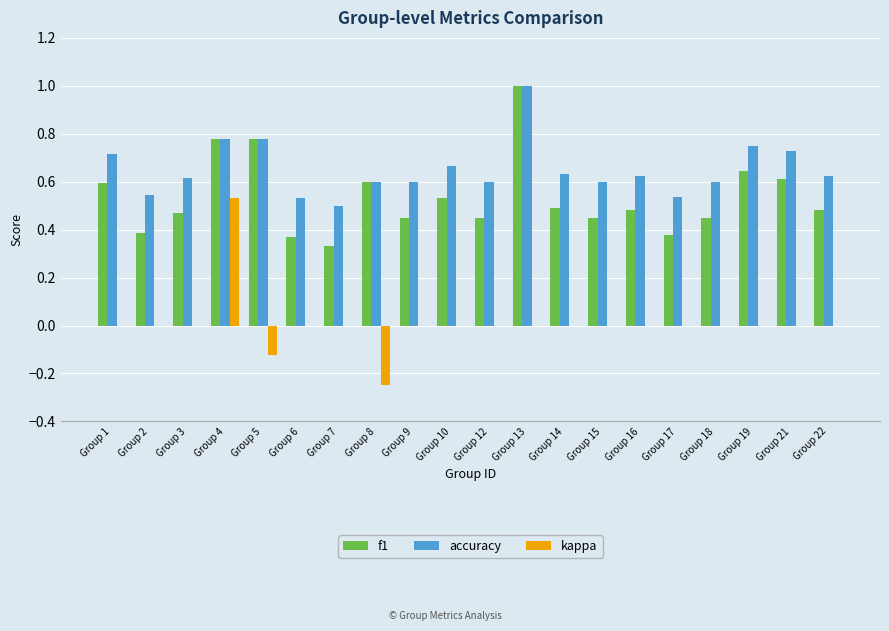

Which series changed the most between Group 4 and Group 12?

kappa